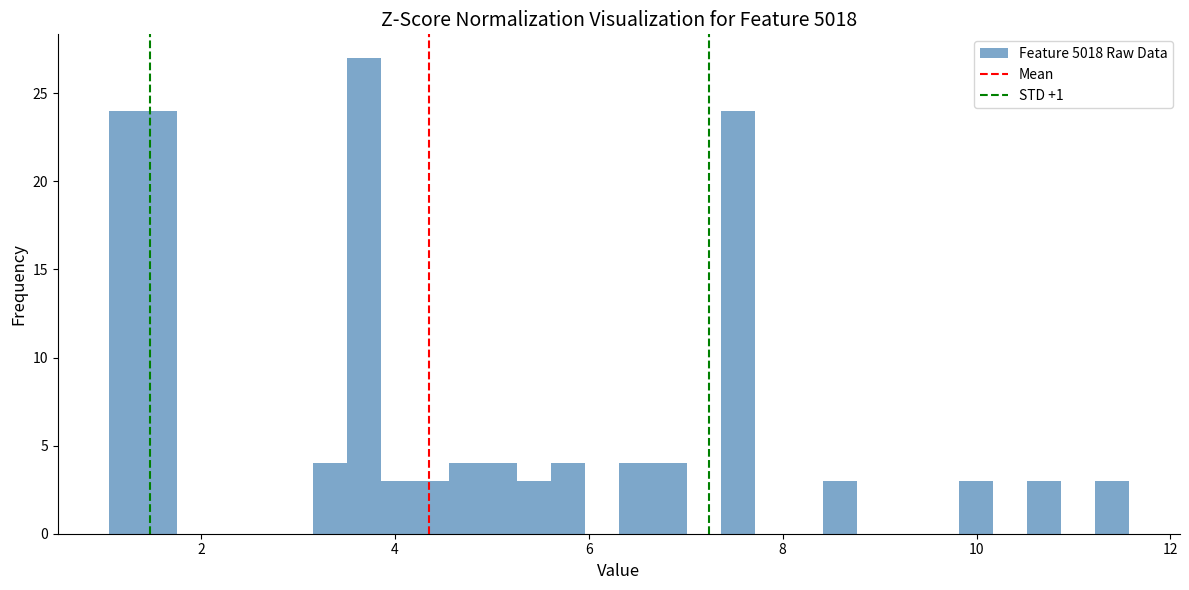

Around what value on the x-axis is the tallest bar? Give the approximate position of its centre, as read against the axis.

3.6